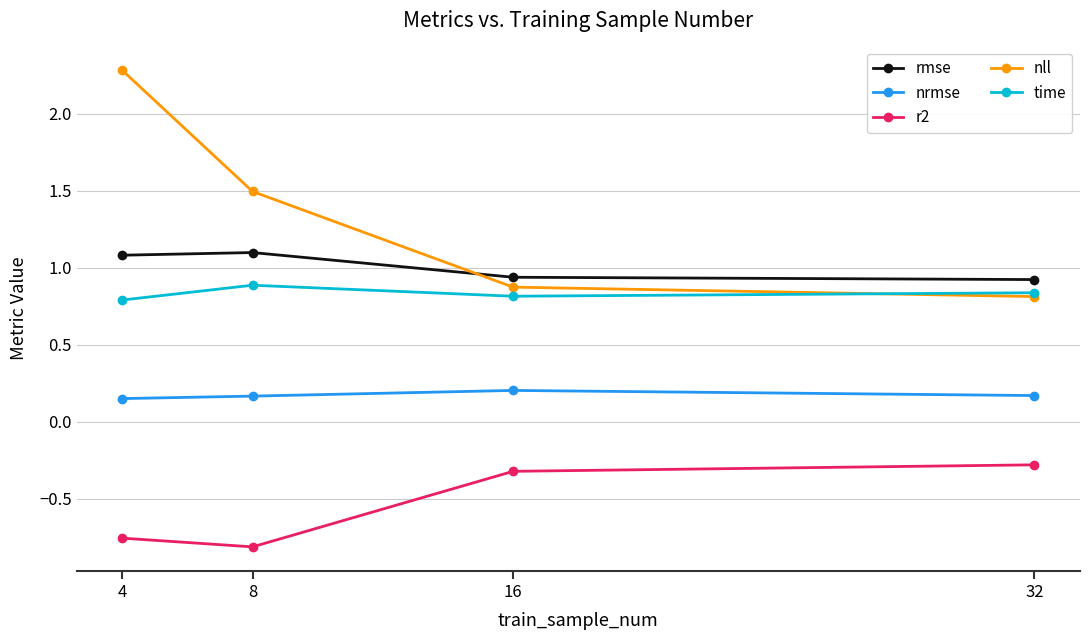

How many lines are shown in the chart?

5